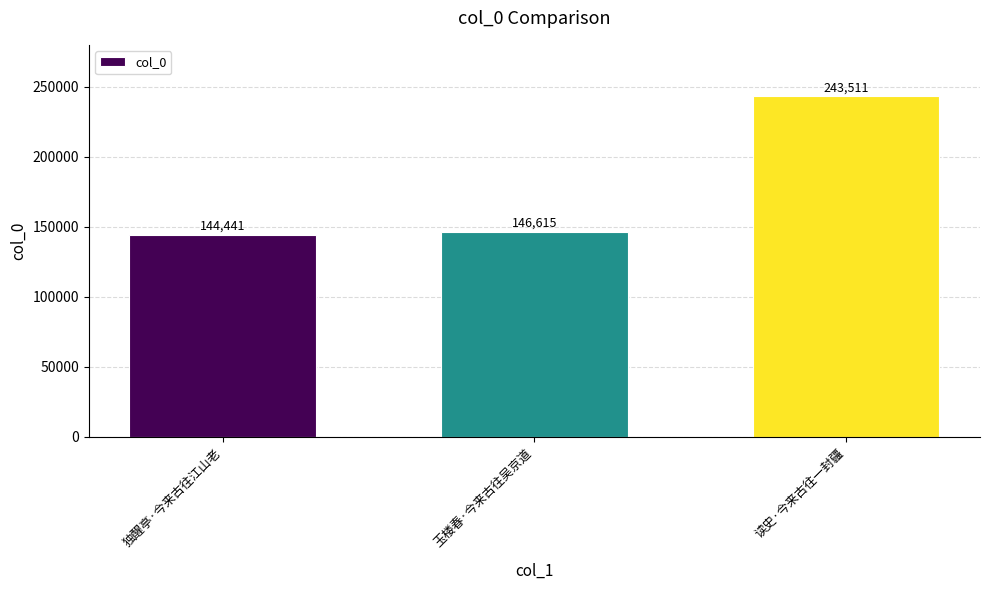

What is the label of the 1st bar from the right?

读史·今来古往一封疆